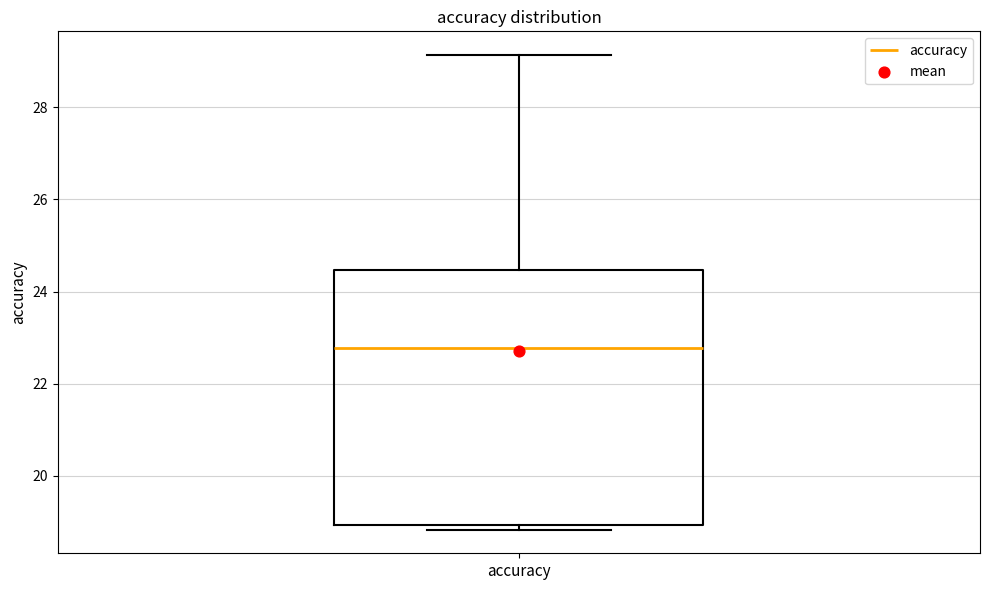

Where is the lower edge of the box for accuracy on the y-axis? The values are not printed on the chart, so give them approximately, as read against the axis.

19.0